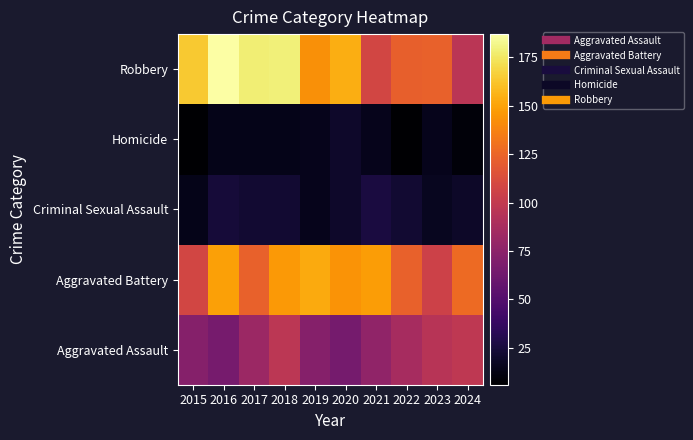

Rank the series by their maximum value, from lowest to highest.

Homicide, Criminal Sexual Assault, Aggravated Assault, Aggravated Battery, Robbery